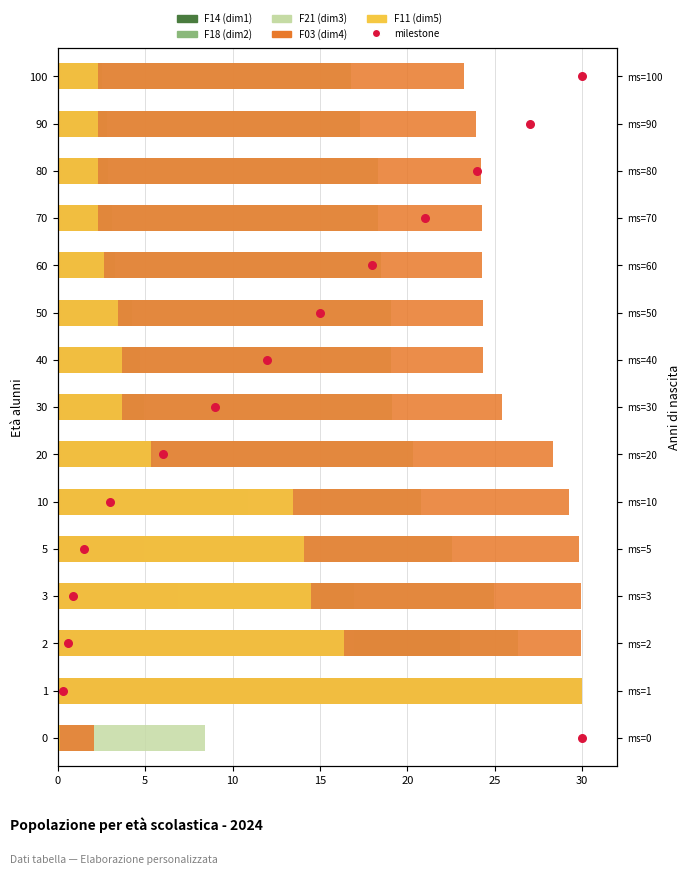

At how many categories does at least one series exceed 23?

14